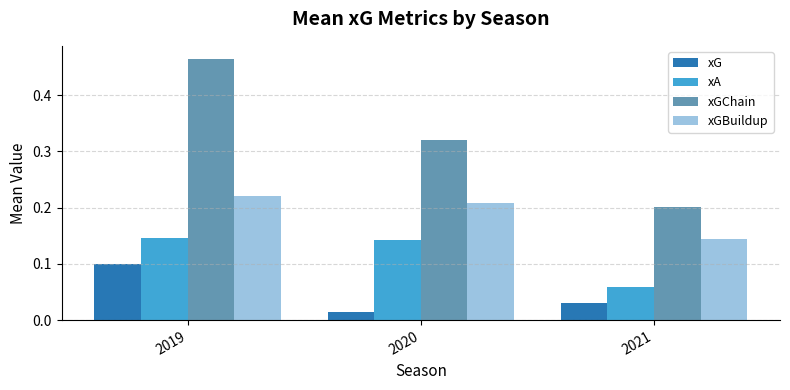

How many bars are there in total?

12